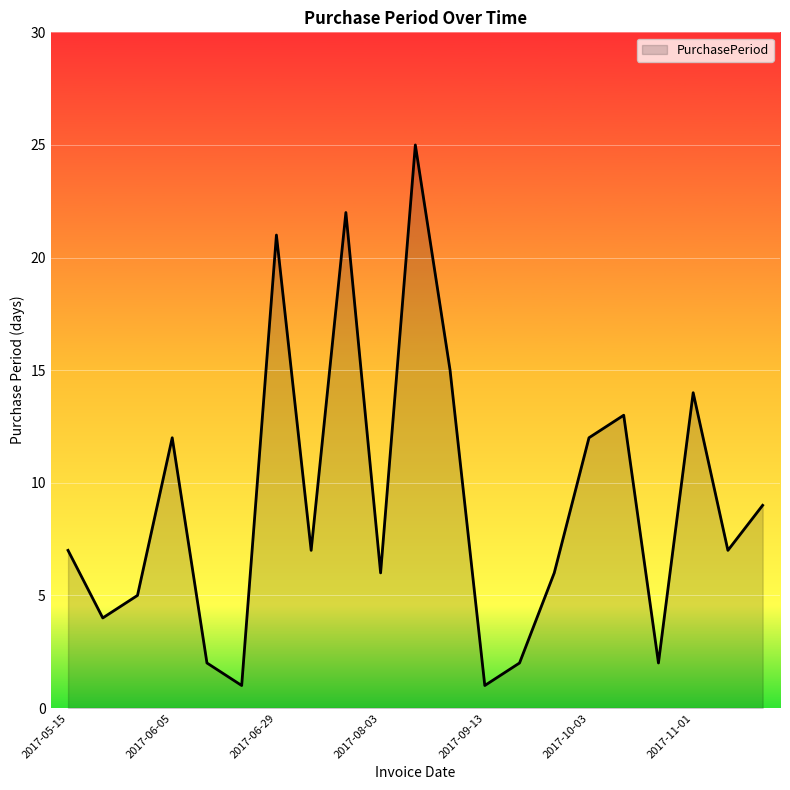

What is the difference between the maximum and minimum values?

24